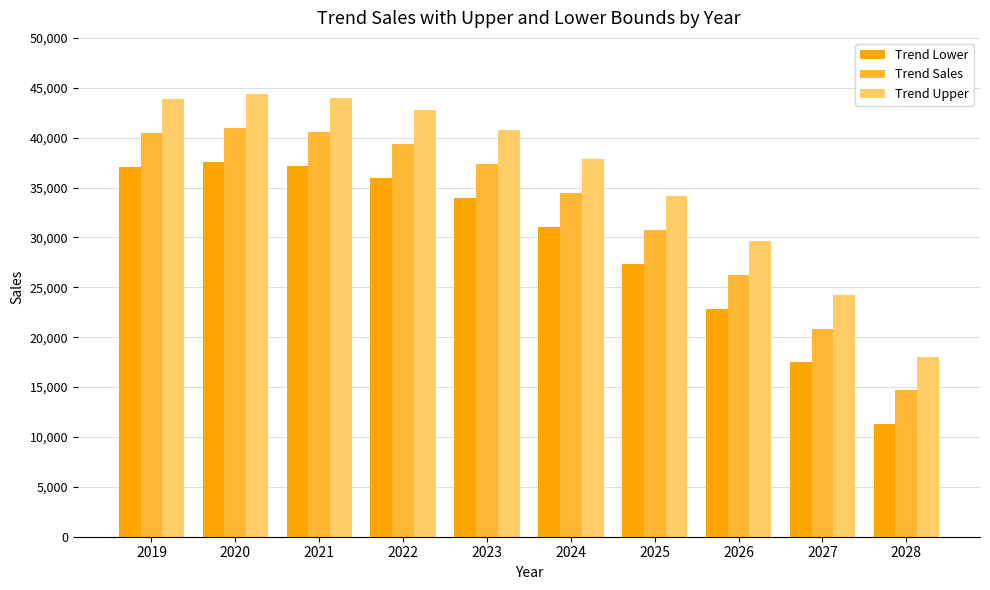

How many values in the Trend Sales series are below 37332?

5